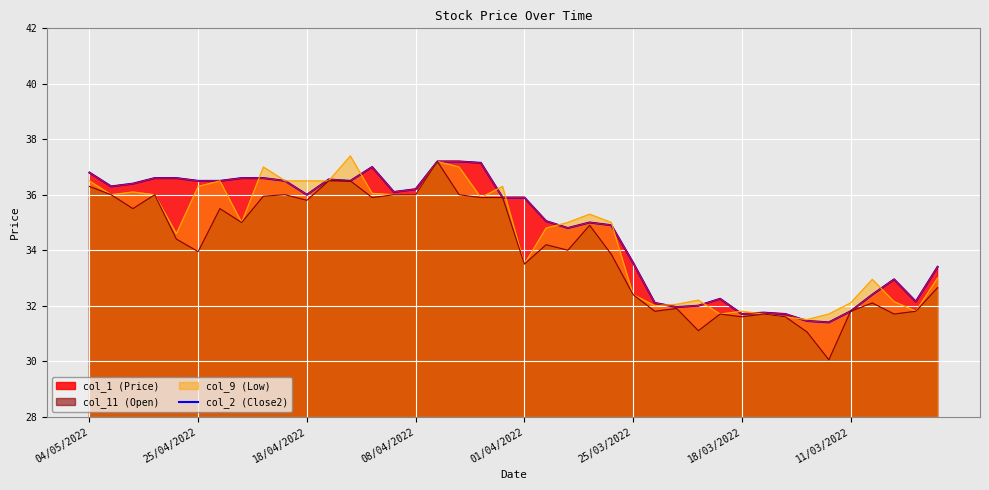

What is the difference between the values at 34 and 37?

1.6